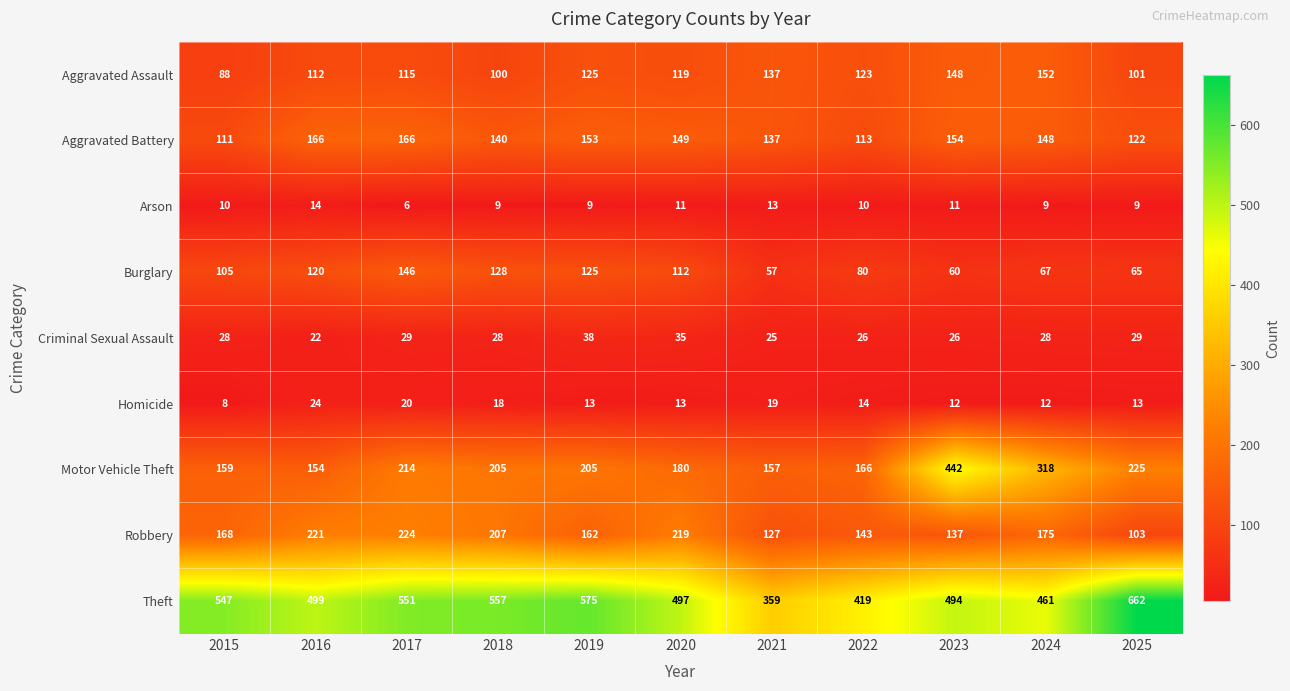

Which category has the lowest value across all series?

2017